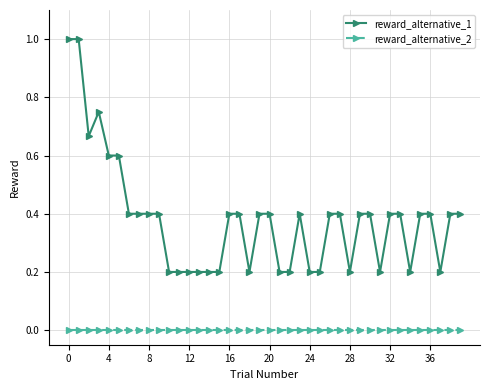

Which series has the largest total across all categories?

reward_alternative_1